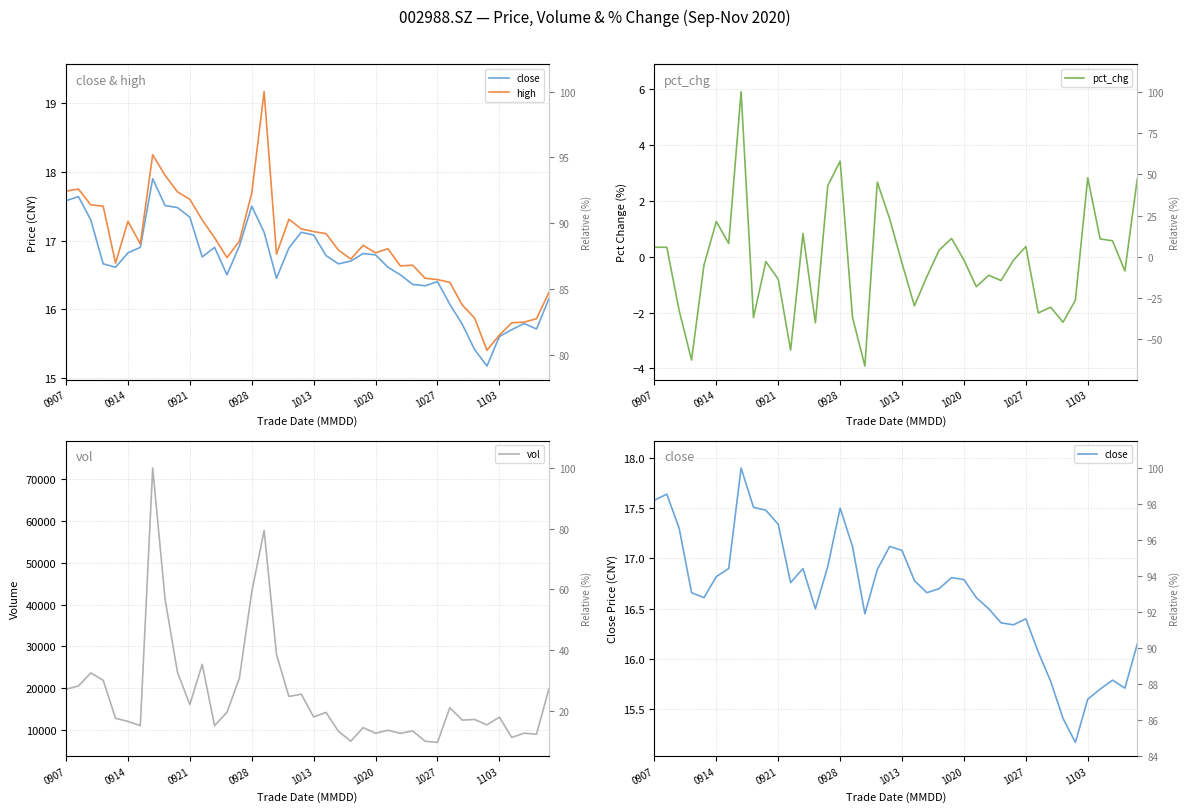

True or false: vol and pct_chg cross at least once.

False